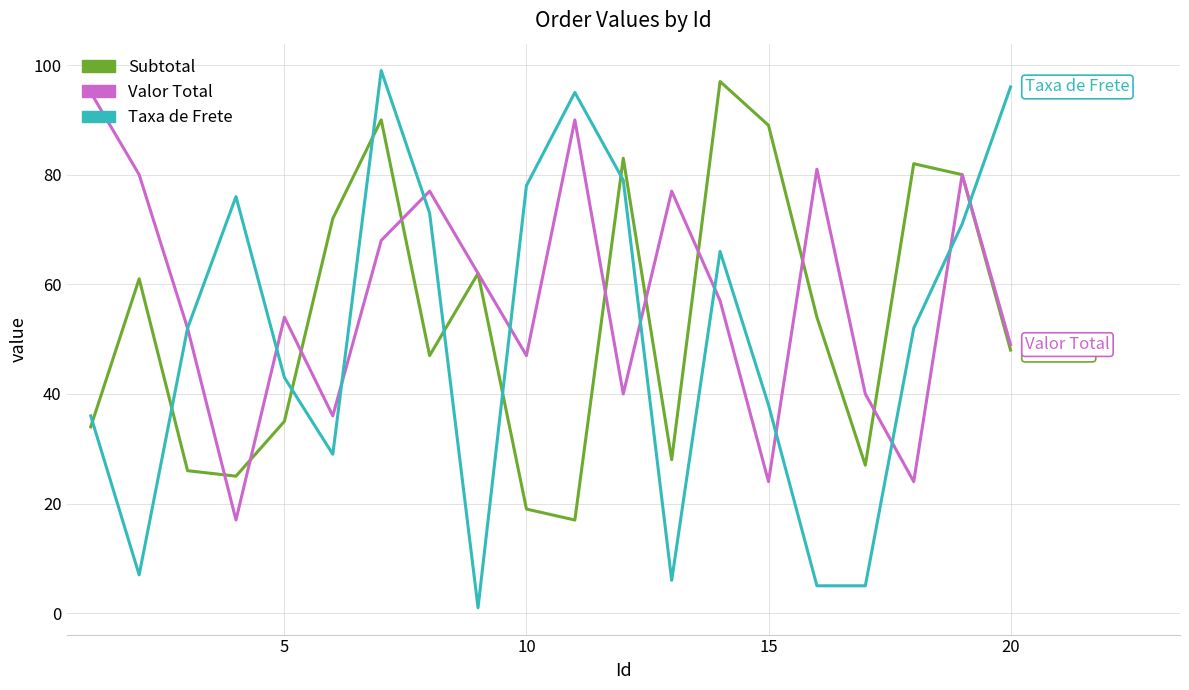

What is the smallest value displayed?

1